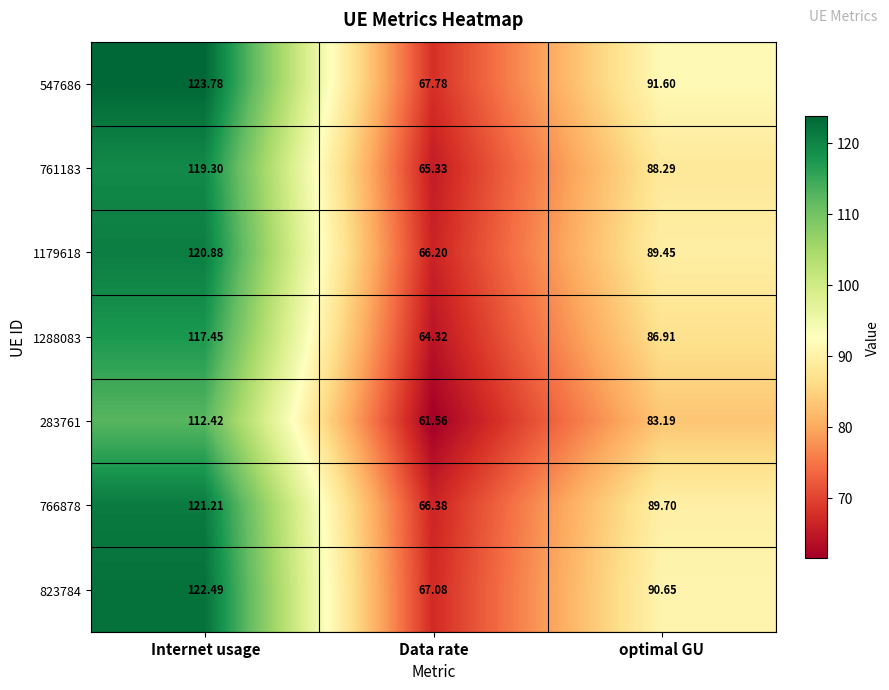

Rank the categories by 761183 value from lowest to highest.

Data rate, optimal GU, Internet usage